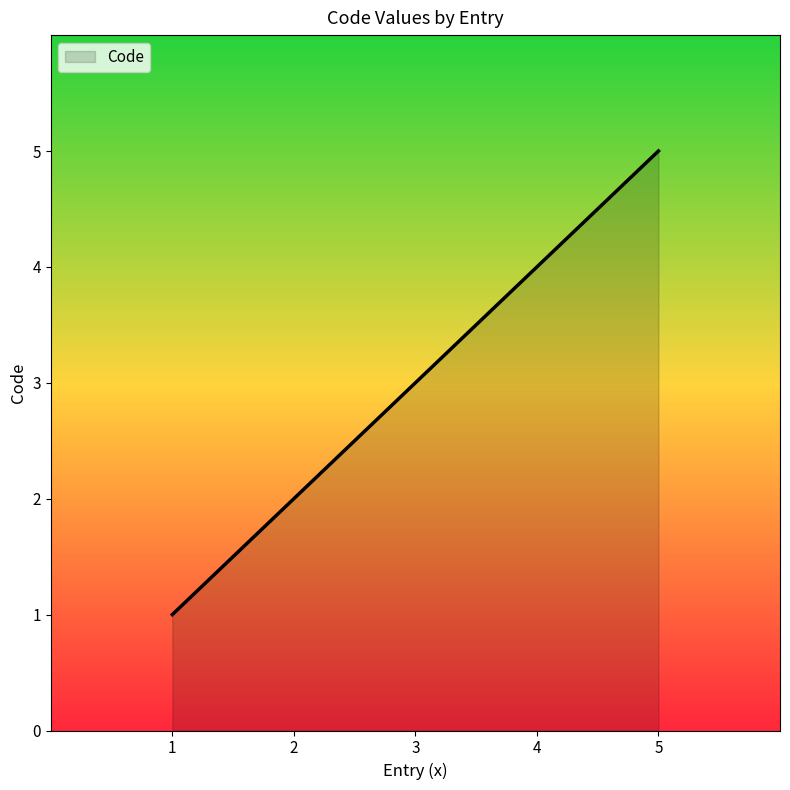

Count the number of categories in the chart.

5